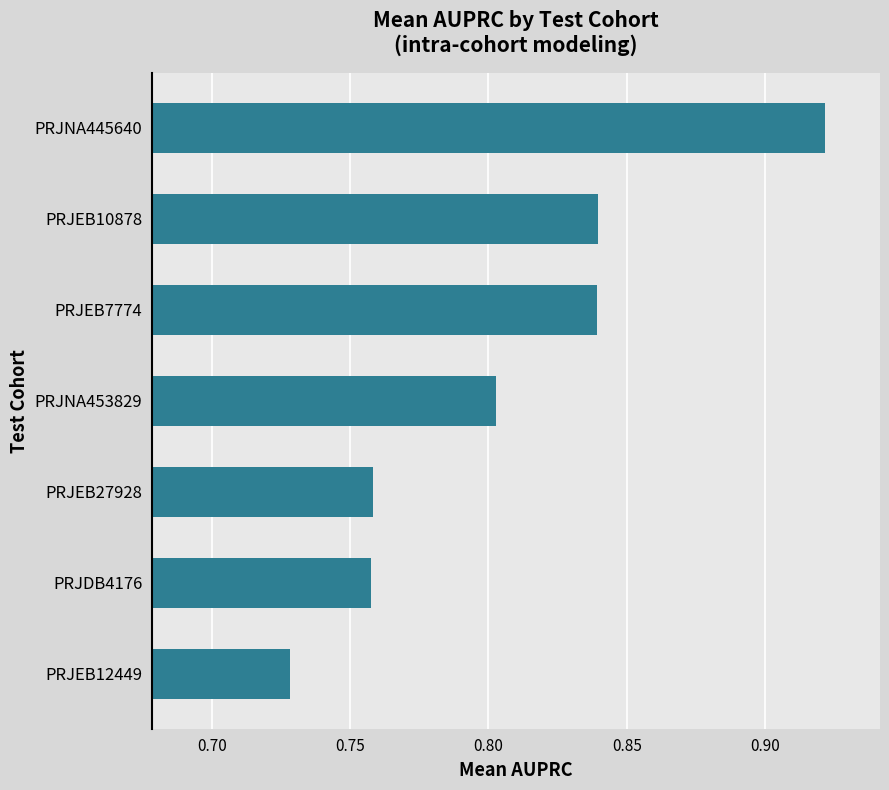

Which category has the lowest value across all series?

PRJEB12449